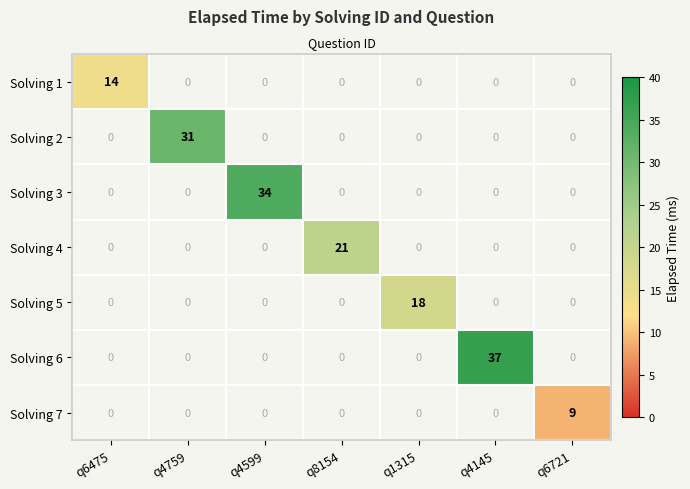

Which series has the widest spread of values?

Solving 6